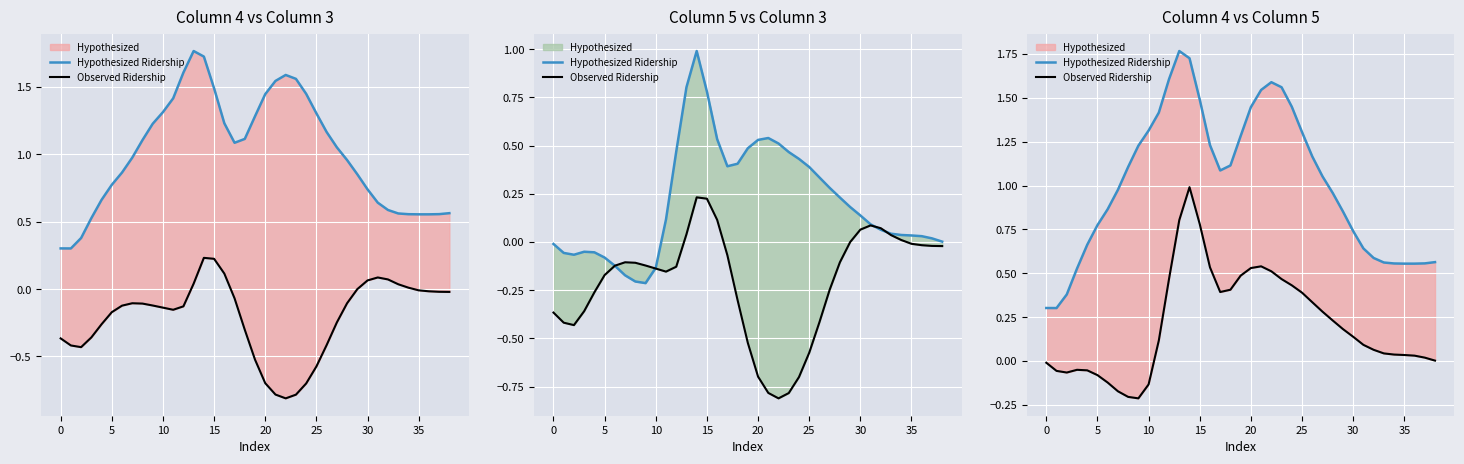

True or false: Observed Ridership and Hypothesized Ridership cross at least once.

False